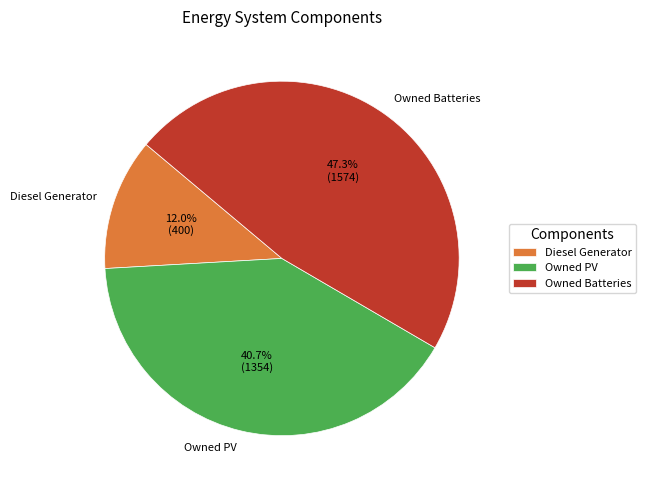

Rank the categories by value from highest to lowest.

Owned Batteries, Owned PV, Diesel Generator